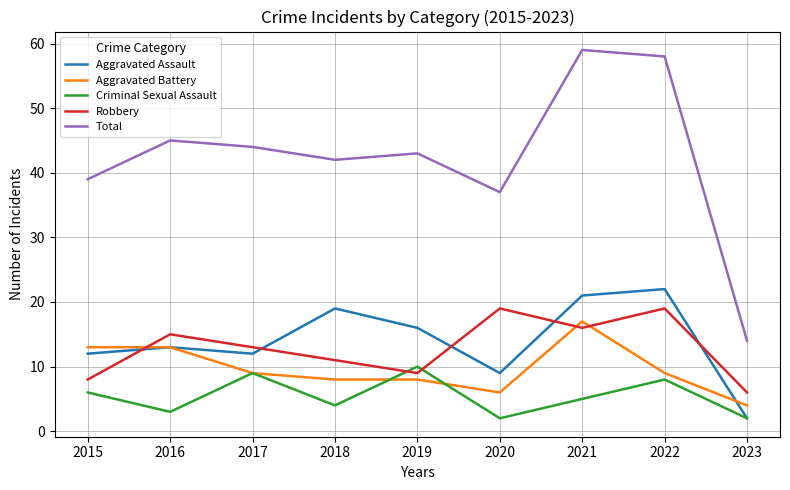

The value of Aggravated Assault at 2019 is 16. True or false?

True